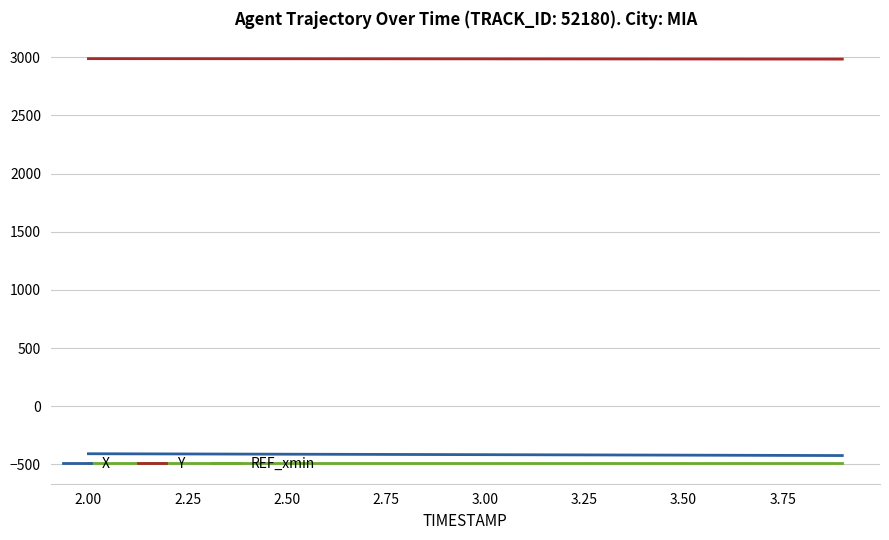

True or false: X and Y intersect in this chart.

False